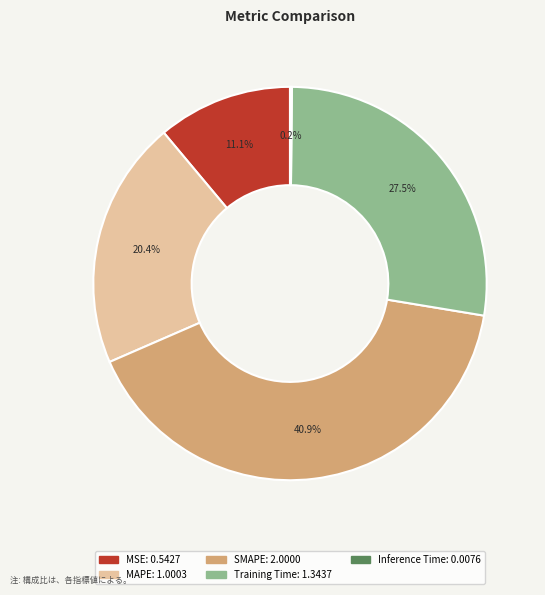

Is Training Time the majority of the pie?

No